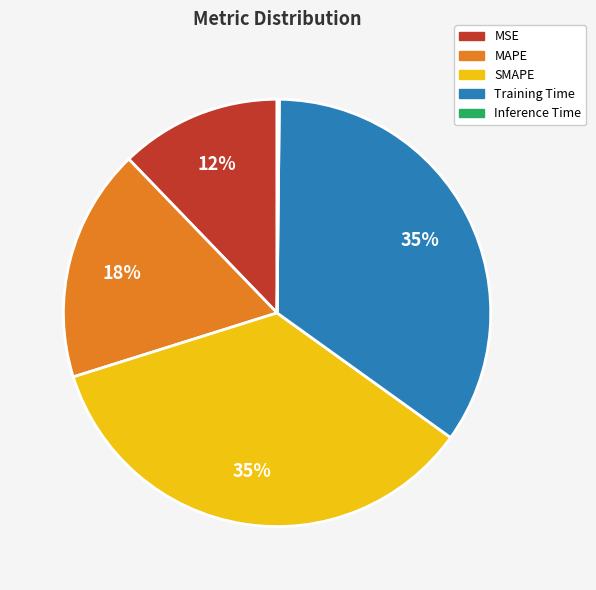

To the nearest percent, what is the combined percentage of SMAPE and MAPE?

53%